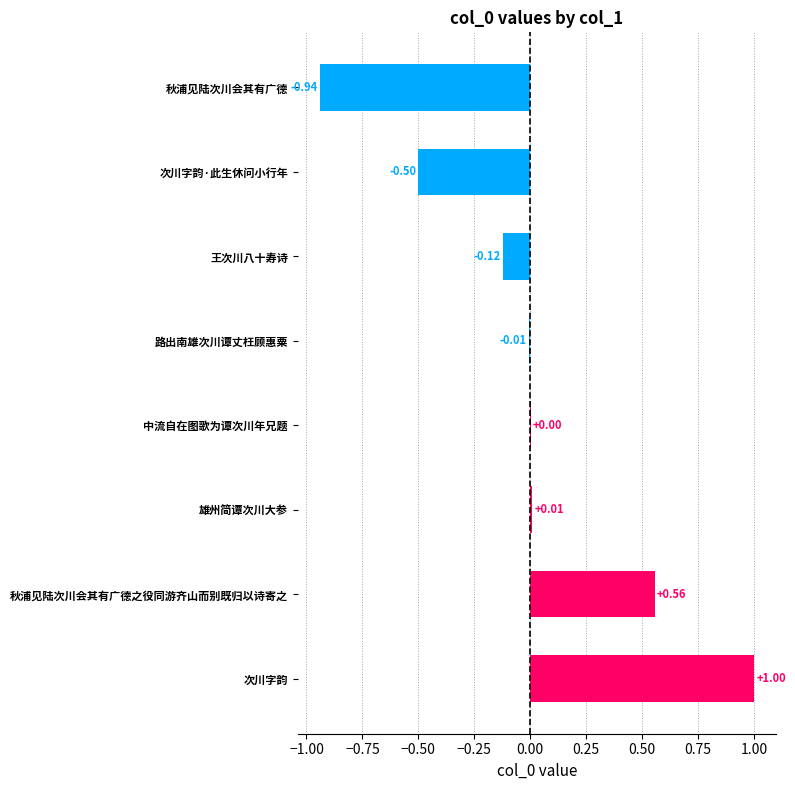

Between 次川字韵·此生休问小行年 and 秋浦见陆次川会其有广德之役同游齐山而别既归以诗寄之, which is larger?

秋浦见陆次川会其有广德之役同游齐山而别既归以诗寄之